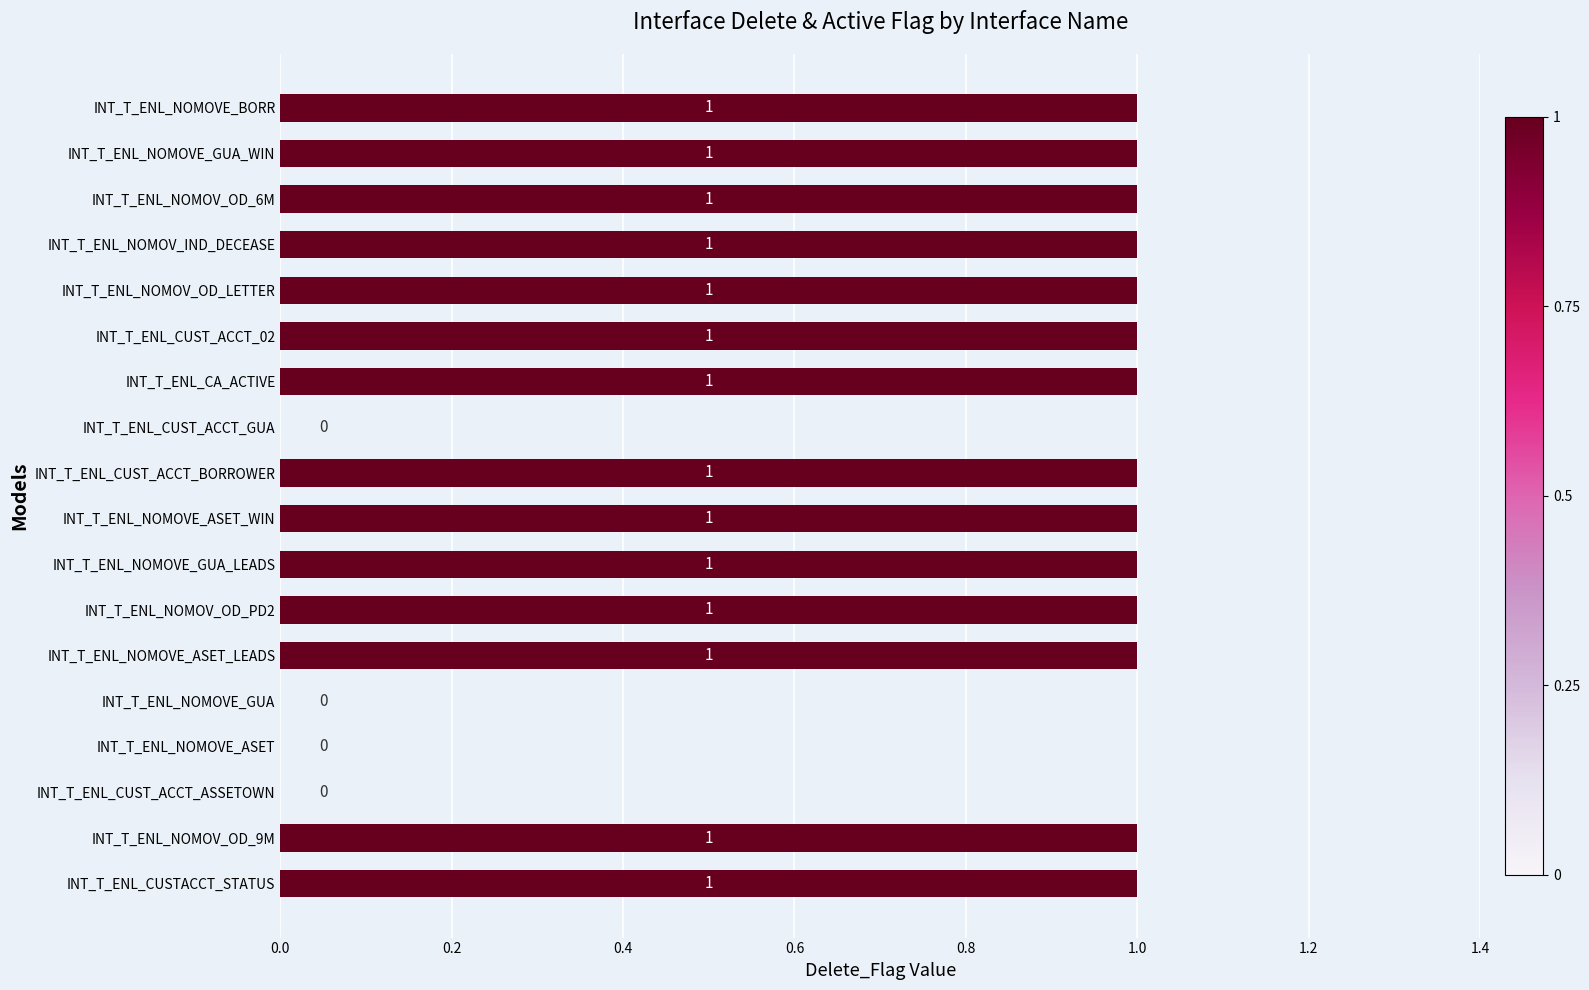

Is it true that the value at INT_T_ENL_NOMOVE_ASET_LEADS is 1?

True